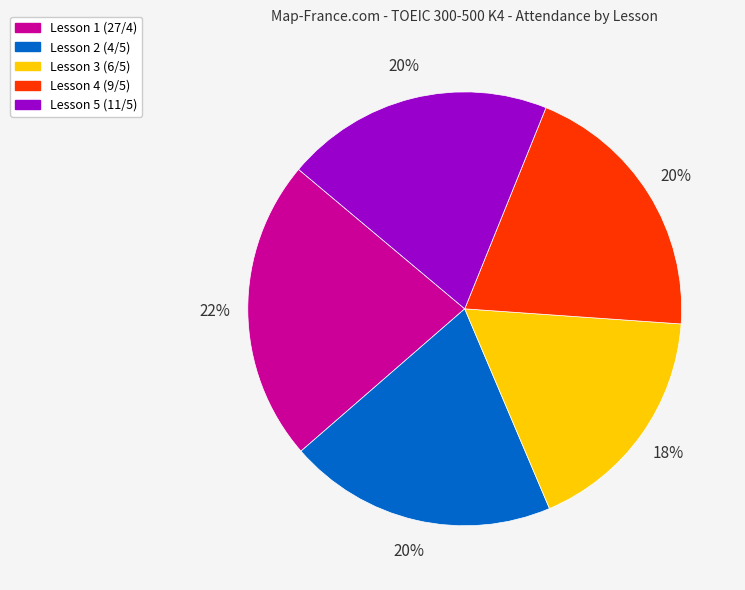

Count the number of slices in the pie.

5